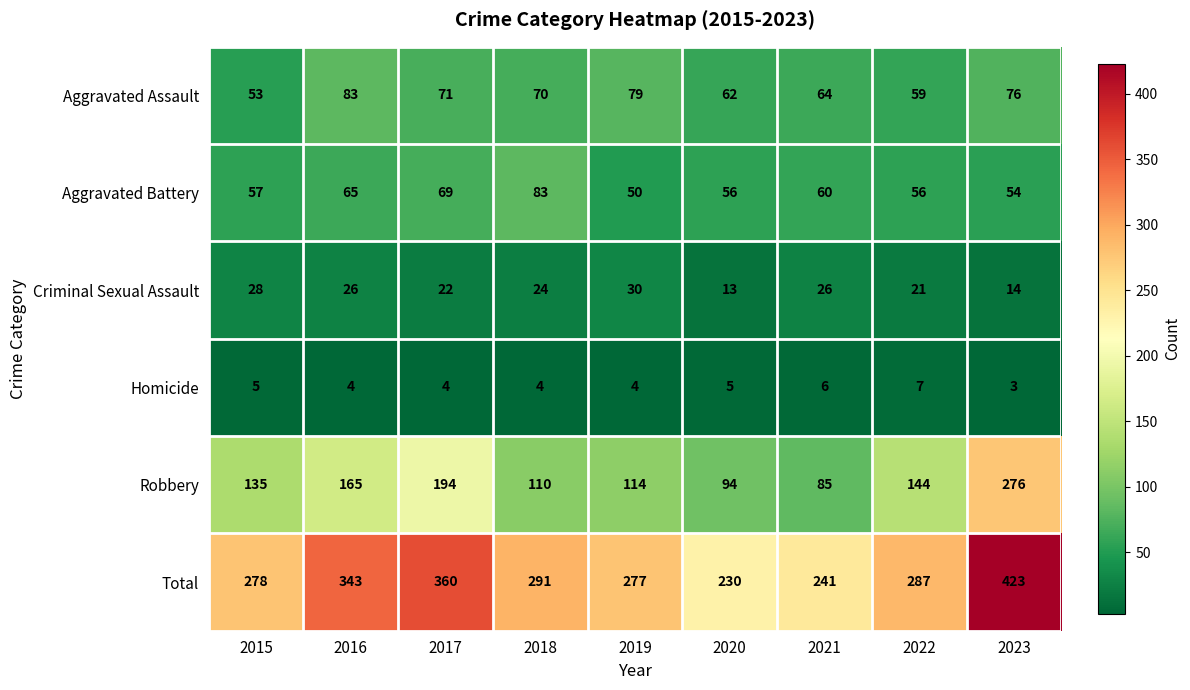

How many categories are shown in the chart?

9